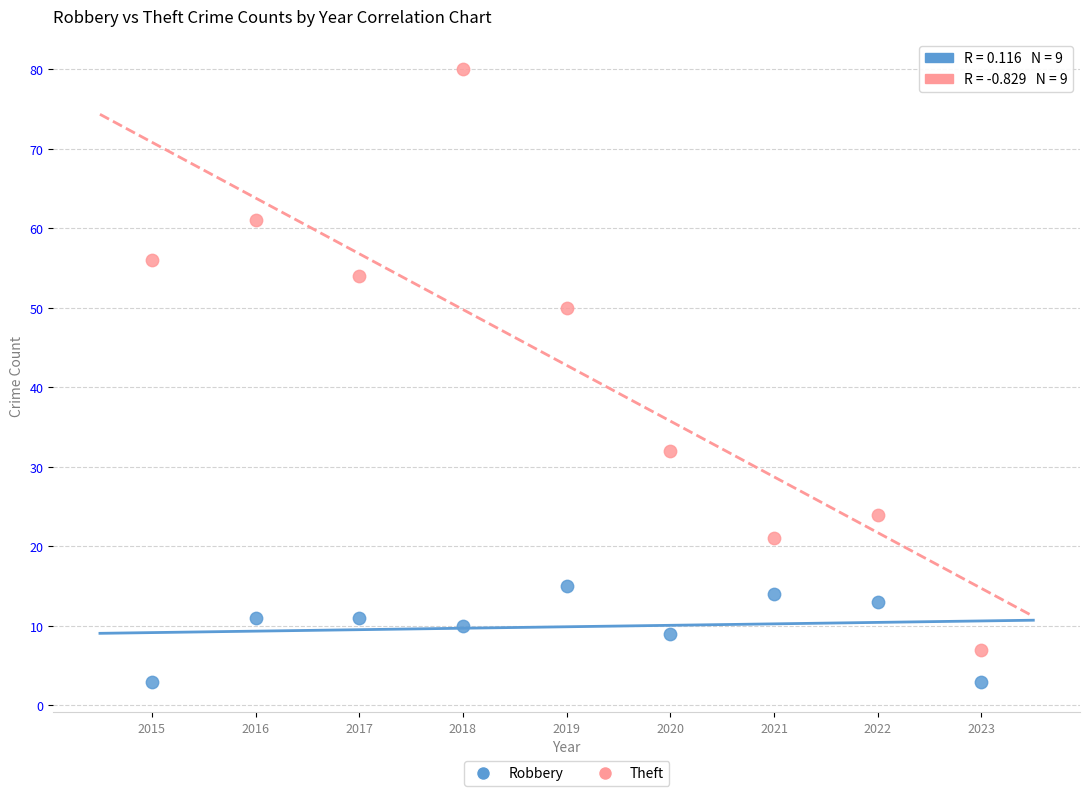

Which series has the largest Y range (max minus min)?

Theft